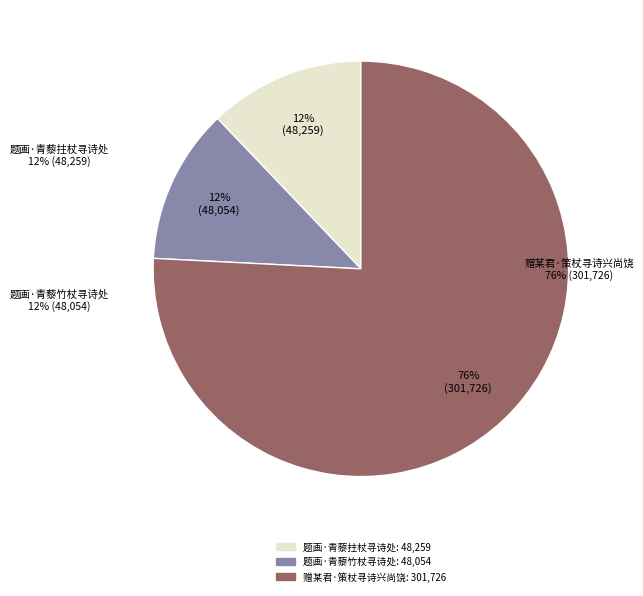

Rank the categories by value from lowest to highest.

题画·青藜竹杖寻诗处, 题画·青藜拄杖寻诗处, 赠某君·策杖寻诗兴尚饶